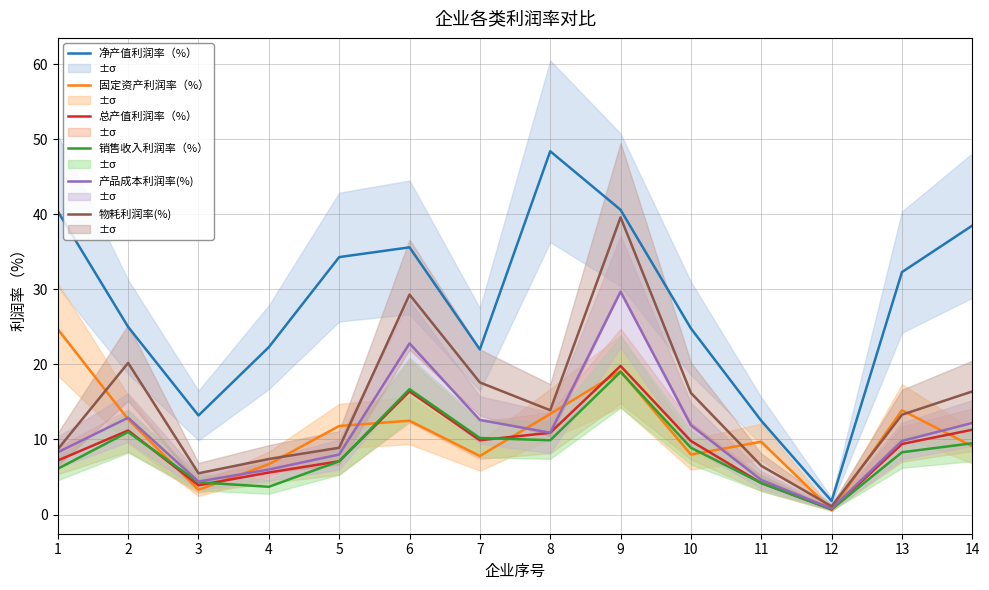

Which series has the largest total across all categories?

净产值利润率（%）